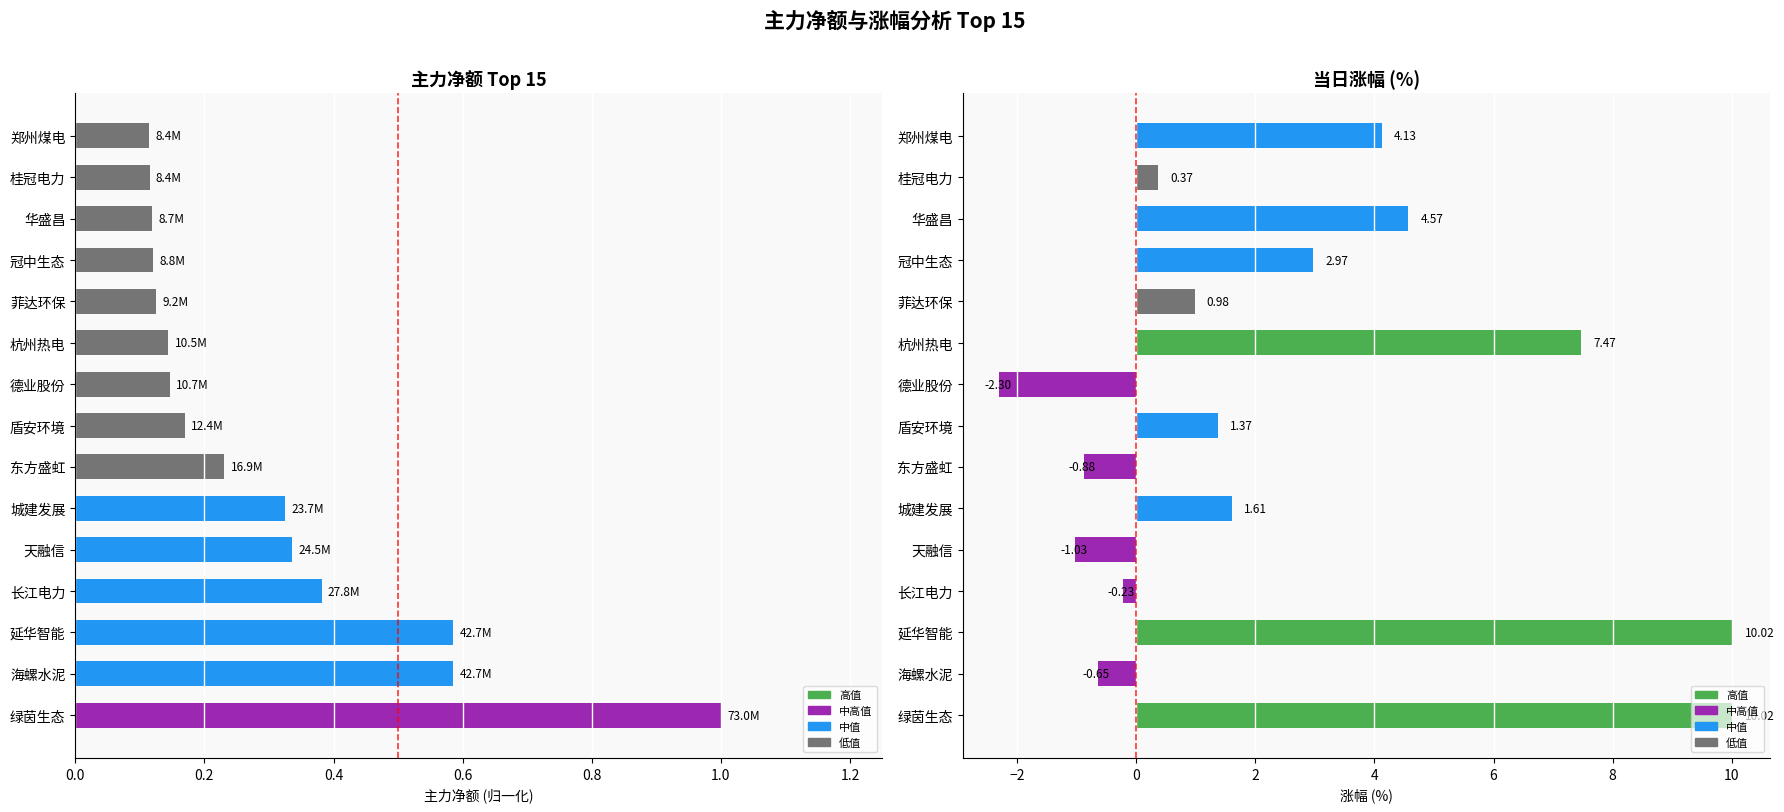

What is the average value of the 主力净额 series?

0.3